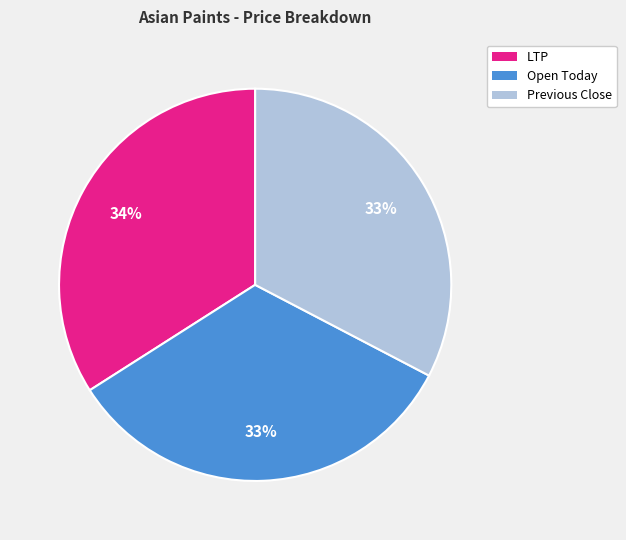

Which slice is the largest?

LTP